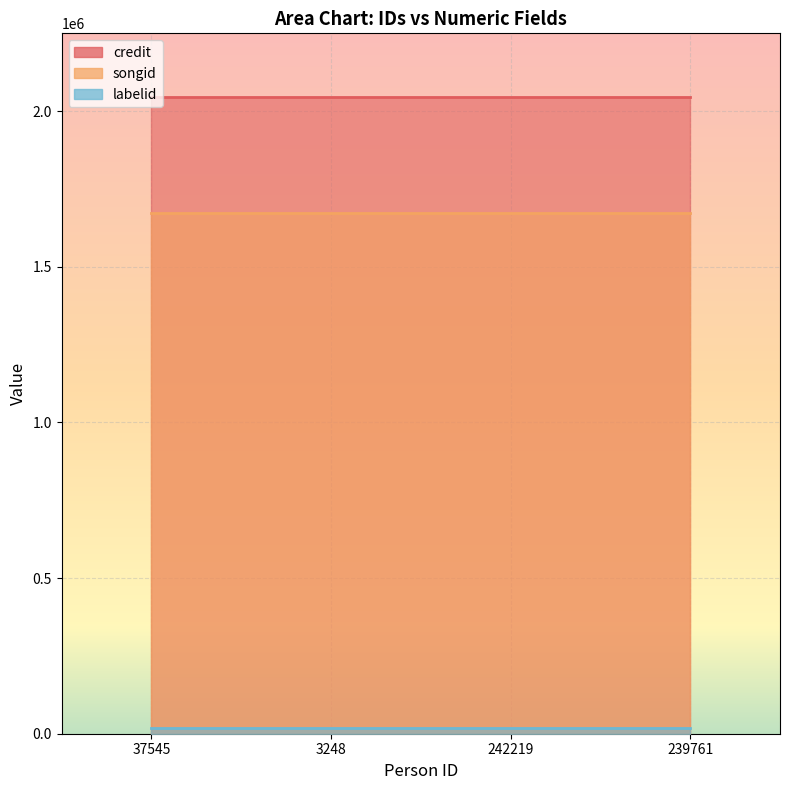

At which category is the sum across all series the highest?

37545